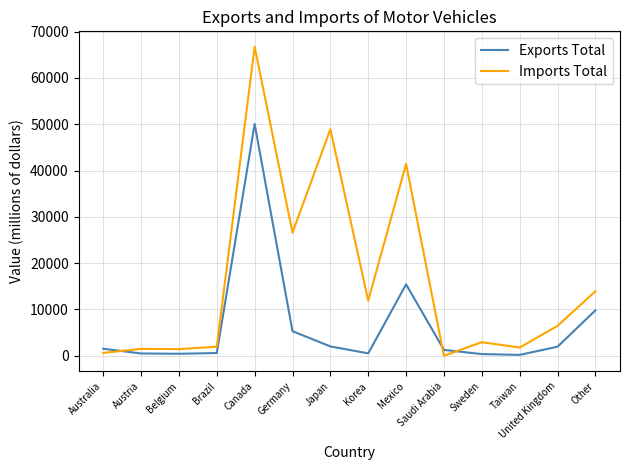

What is the spread (max minus min) of values at Germany?

21281